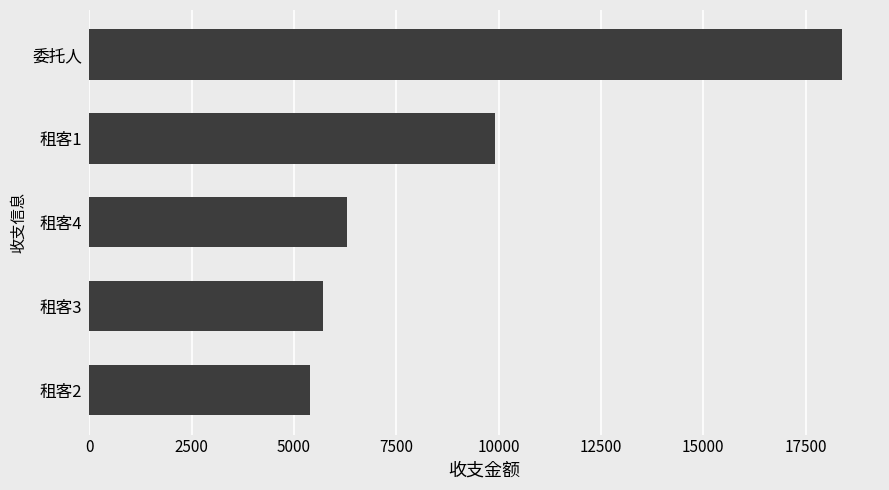

At which label is the value closest to 11900?

租客1